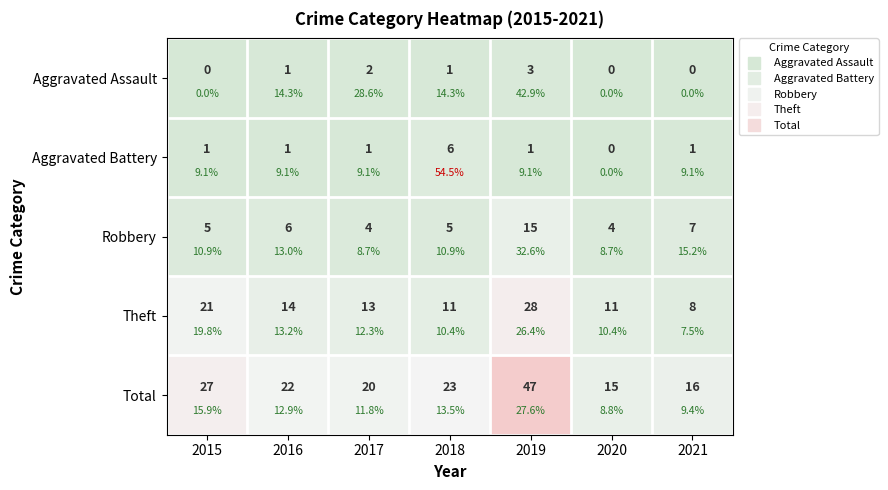

The Theft series shows 12 at 2021. True or false?

False